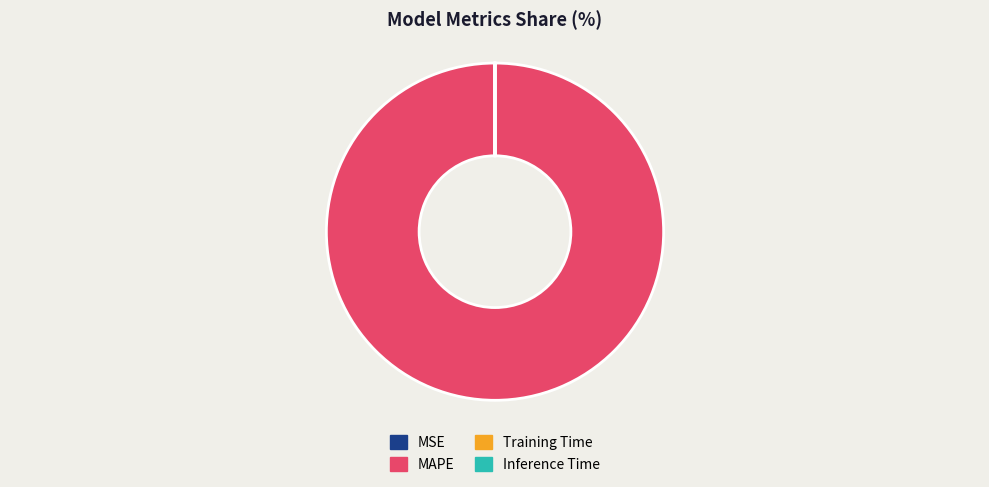

Which slice is the largest?

MAPE